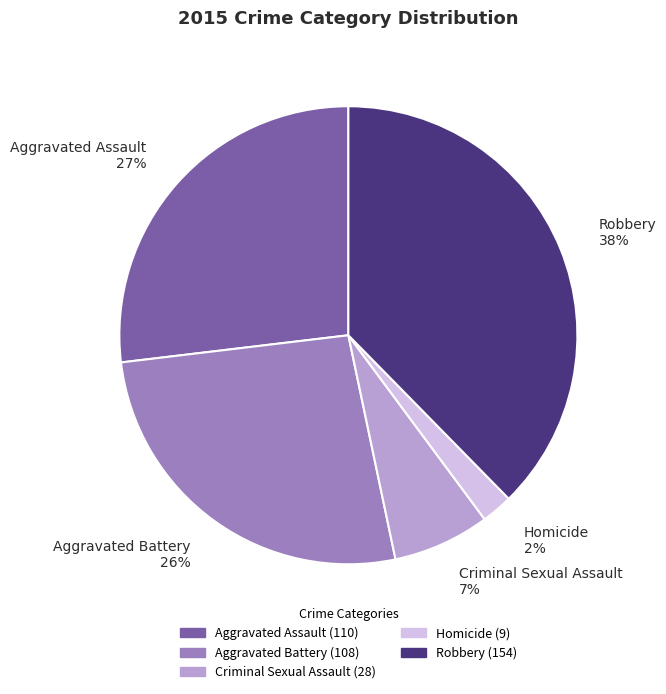

To the nearest percent, what is the combined percentage of Aggravated Battery and Robbery?

64%